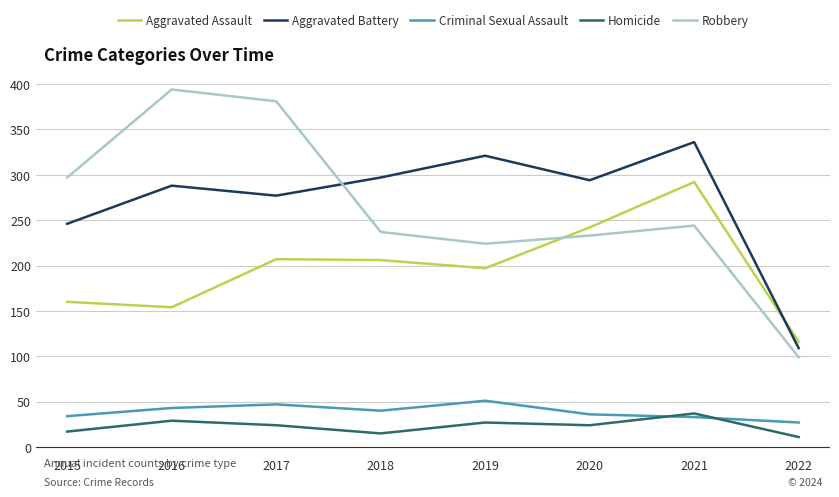

What is the difference between the highest and lowest values at 2021?

303